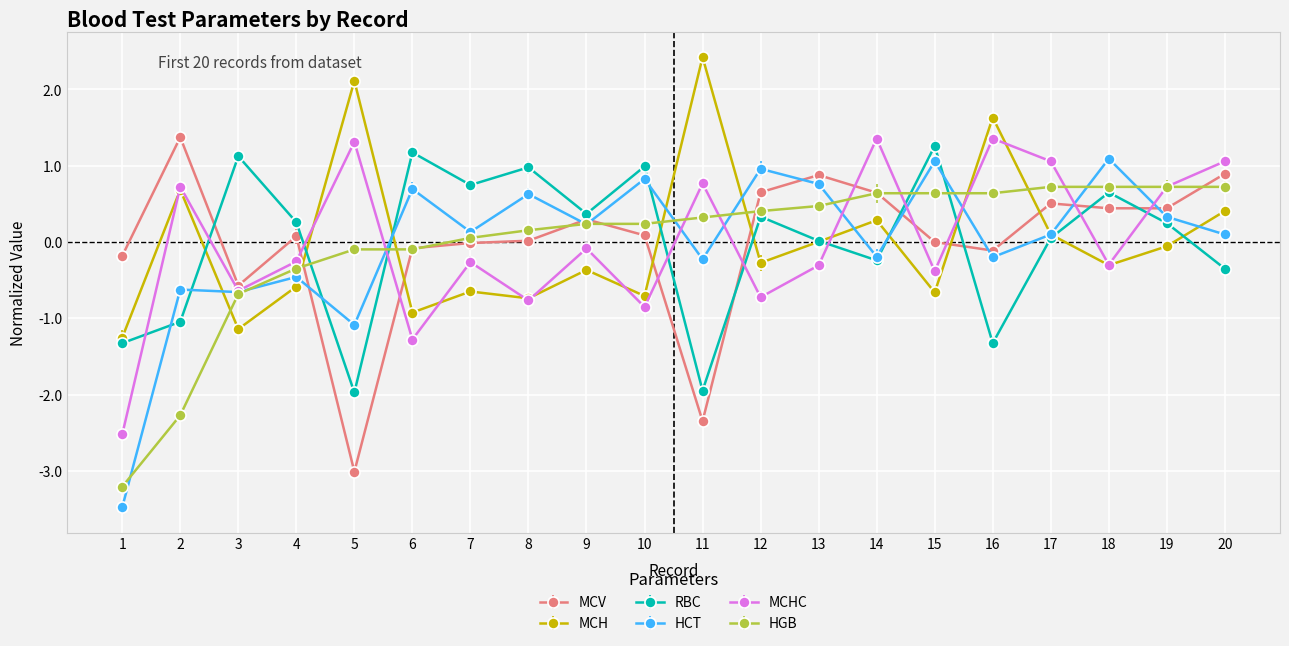

At which category does the chart reach its peak across all series?

11